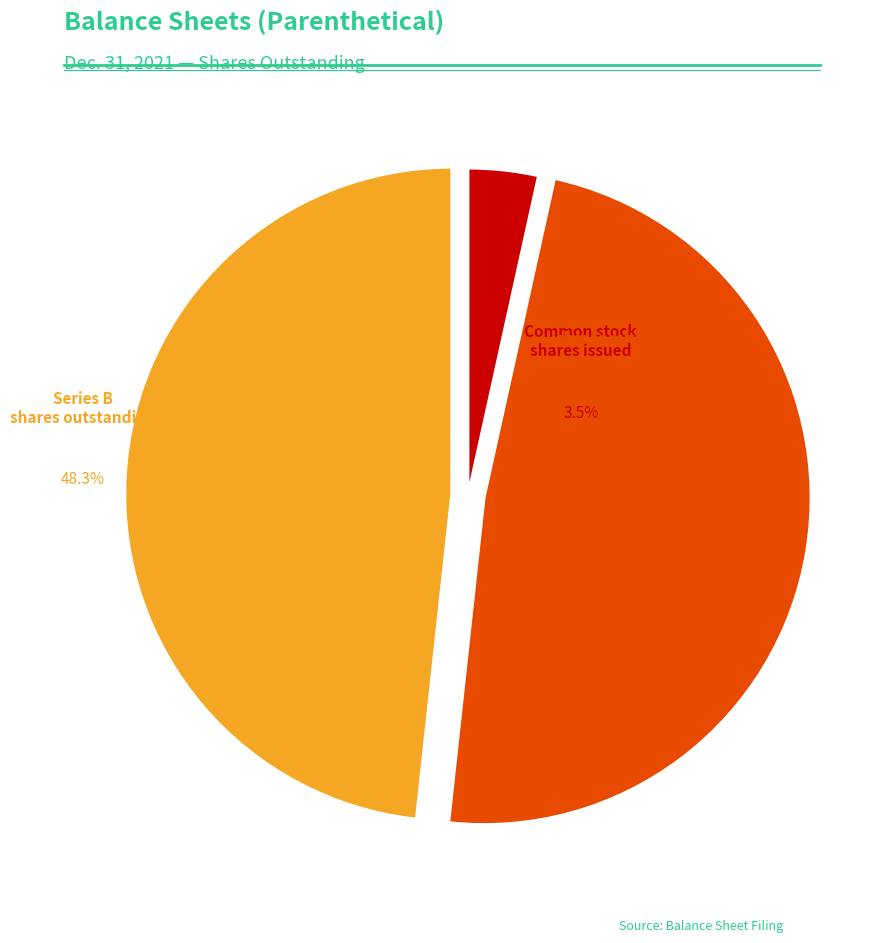

Combined, do Common stock, shares issued and Series A: Temporary equity, shares outstanding account for over 50%?

Yes